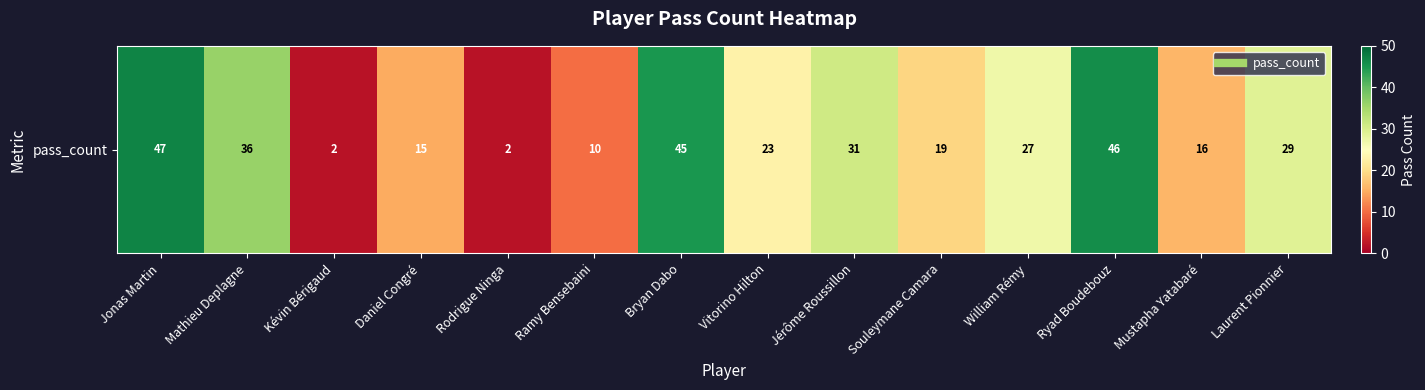

What is the average value?

25